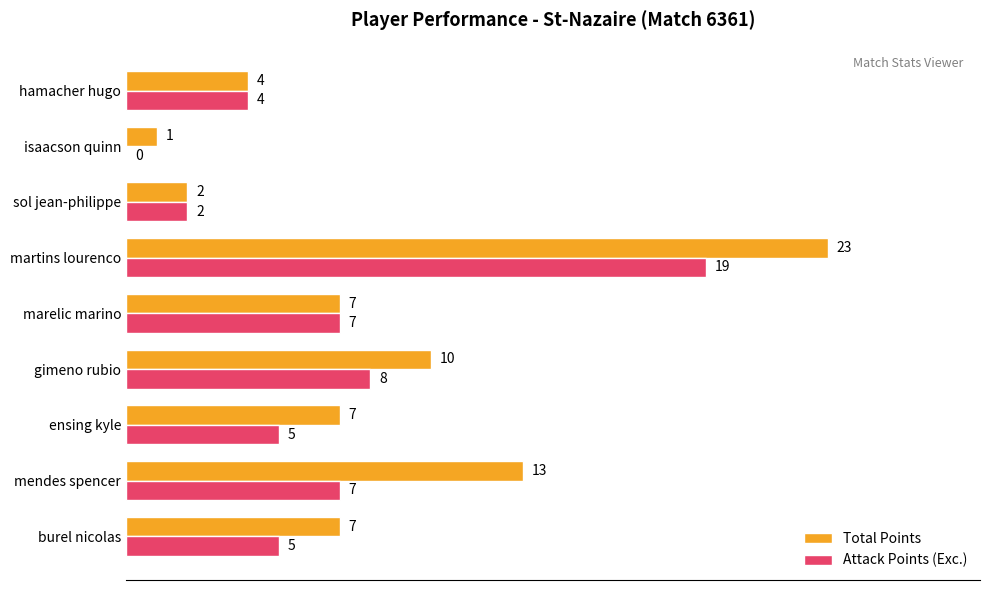

Is it true that Attack Points (Exc.) equals 0 at isaacson quinn?

True